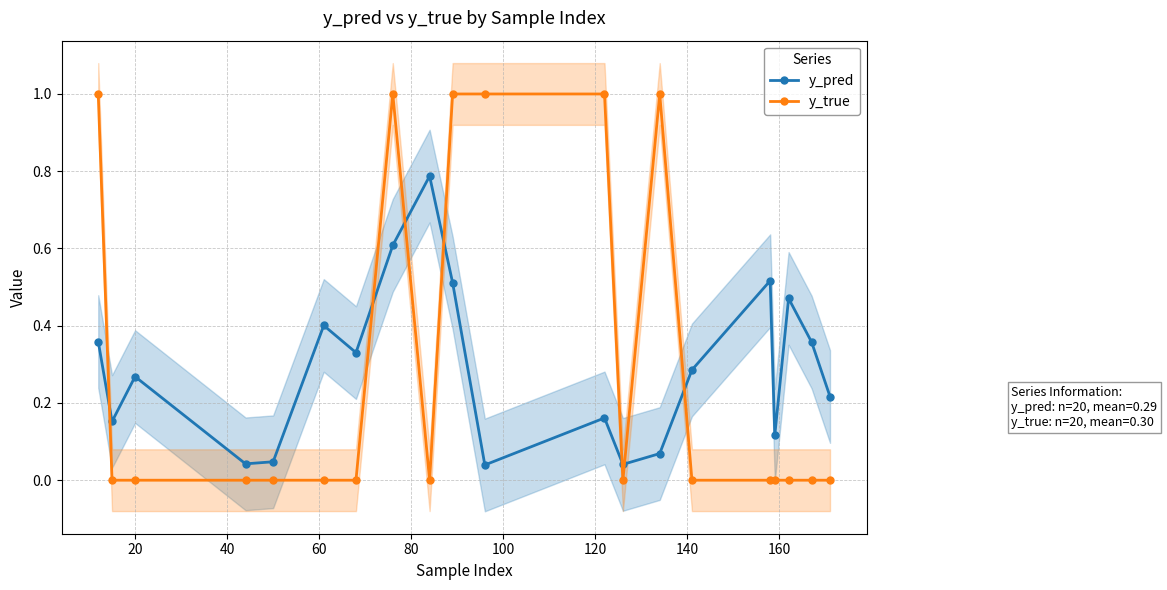

Reading left to right, extract all data points from this chart.

y_pred: 0.4	0.2	0.3	0.0	0.0	0.4	0.3	0.6	0.8	0.5	0.0	0.2	0.0	0.1	0.3	0.5	0.1	0.5	0.4	0.2
y_true: 1.0	0.0	0.0	0.0	0.0	0.0	0.0	1.0	0.0	1.0	1.0	1.0	0.0	1.0	0.0	0.0	0.0	0.0	0.0	0.0